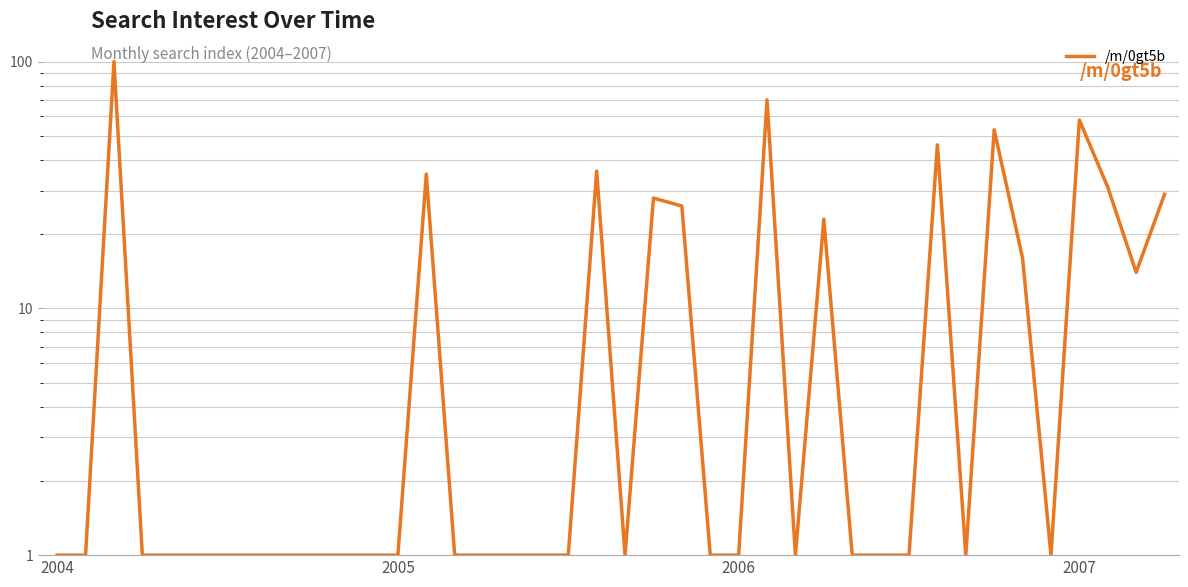

At which category does the data reach its first local valley?

20